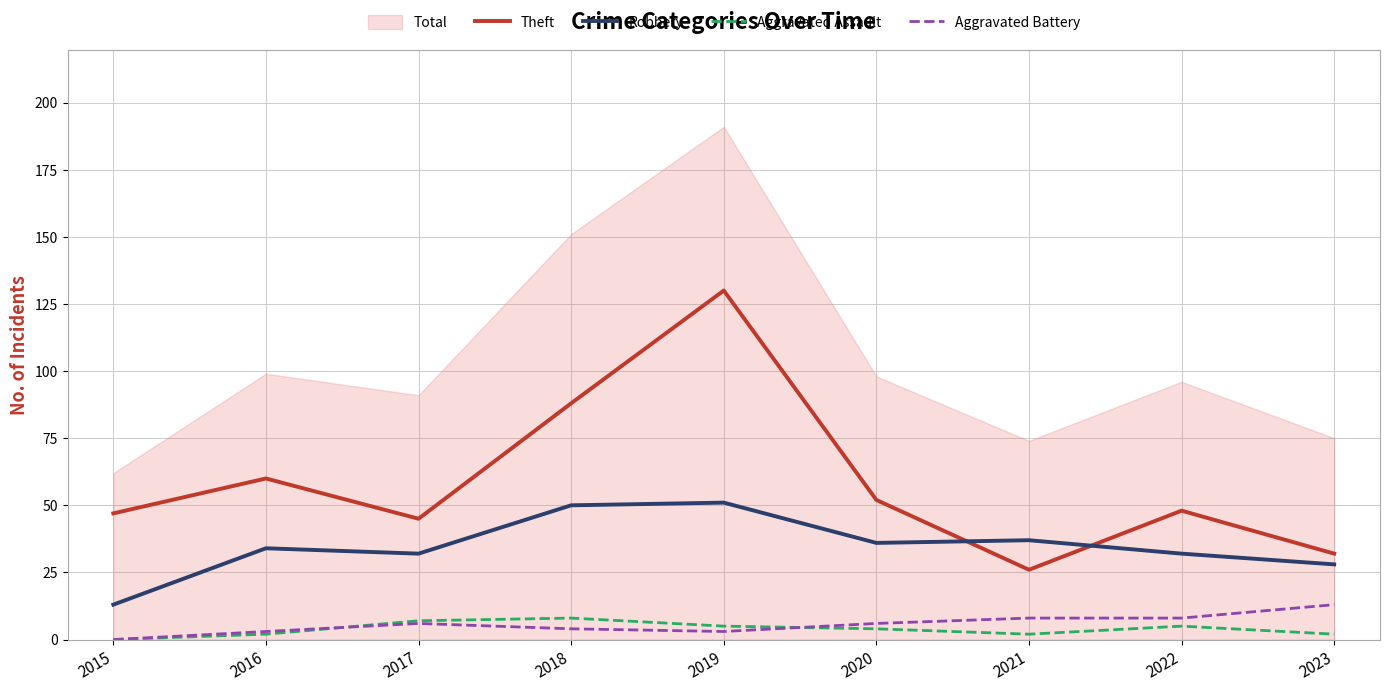

Which series changed the most between 2017 and 2020?

Theft